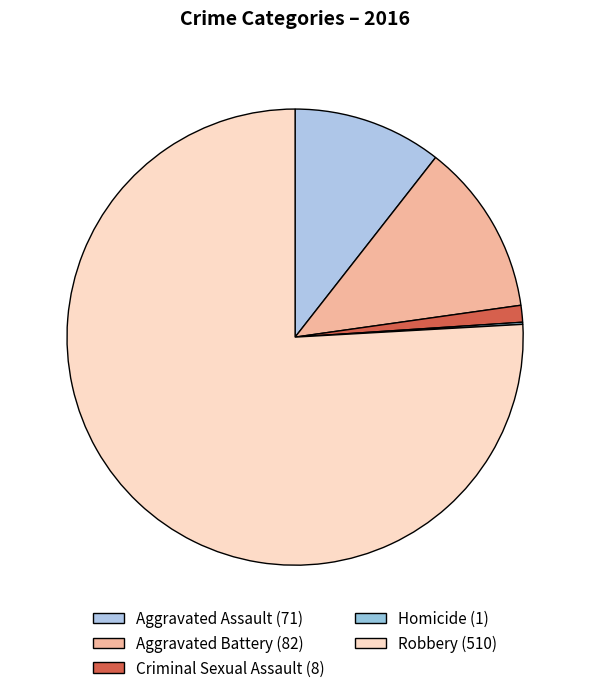

What is the change in value from Aggravated Battery to Criminal Sexual Assault?

-74